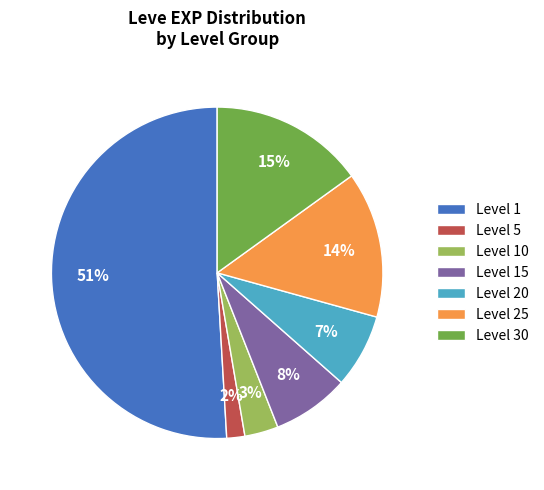

The Level 20 slice represents 19% of the pie. True or false?

False